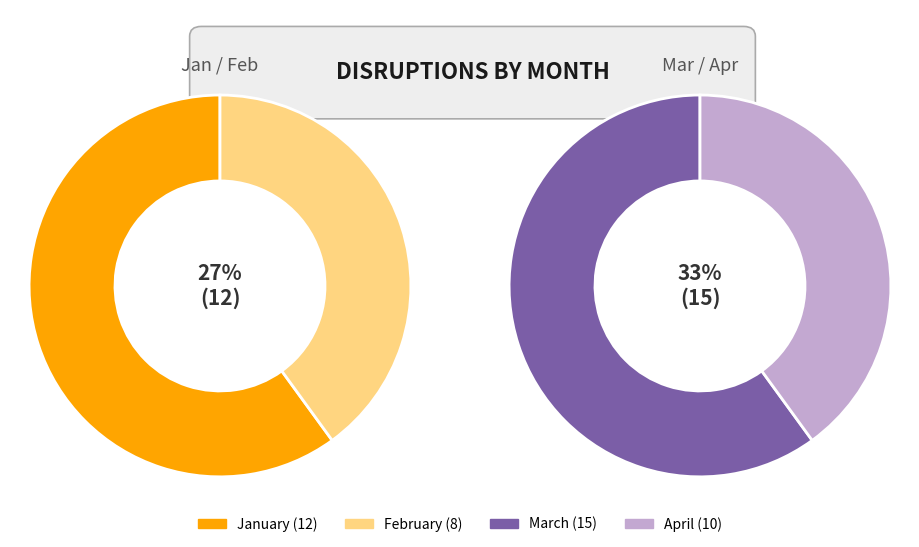

Between March and January, which is larger?

March